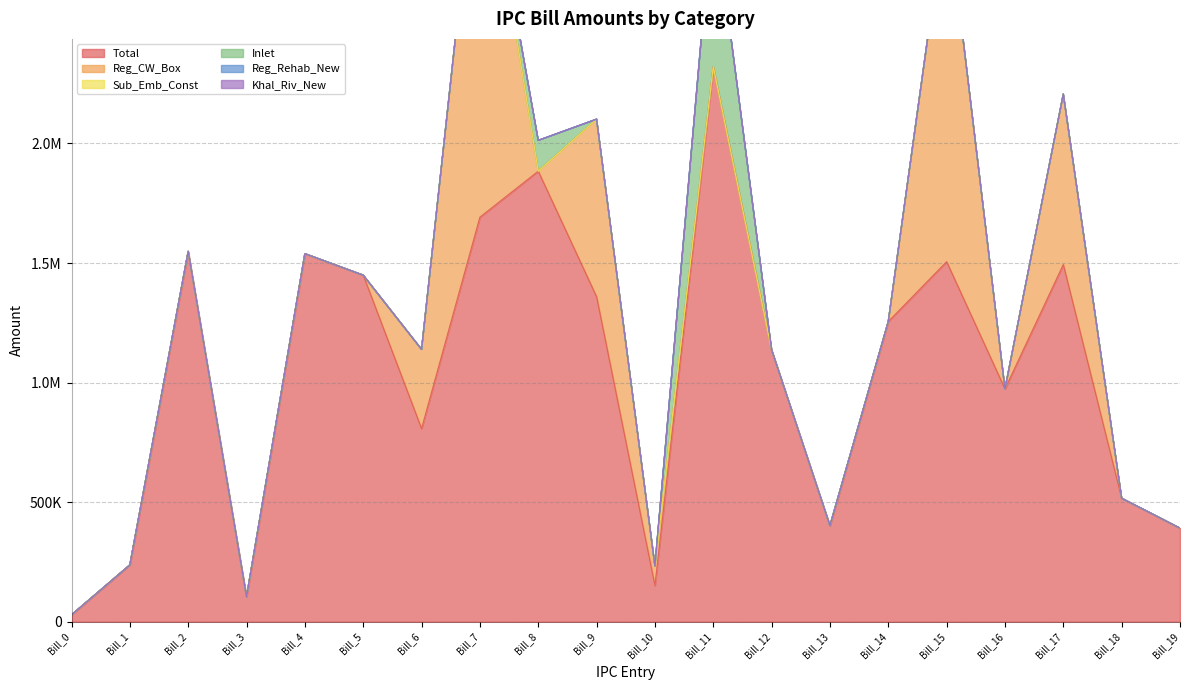

What is the value of the Total point at the 8th from the left?

1691414.0